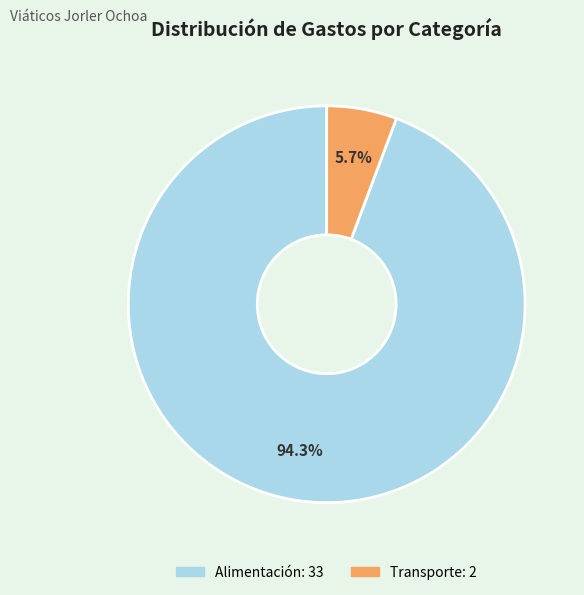

Do Alimentación and Transporte together represent more than half of the pie?

Yes